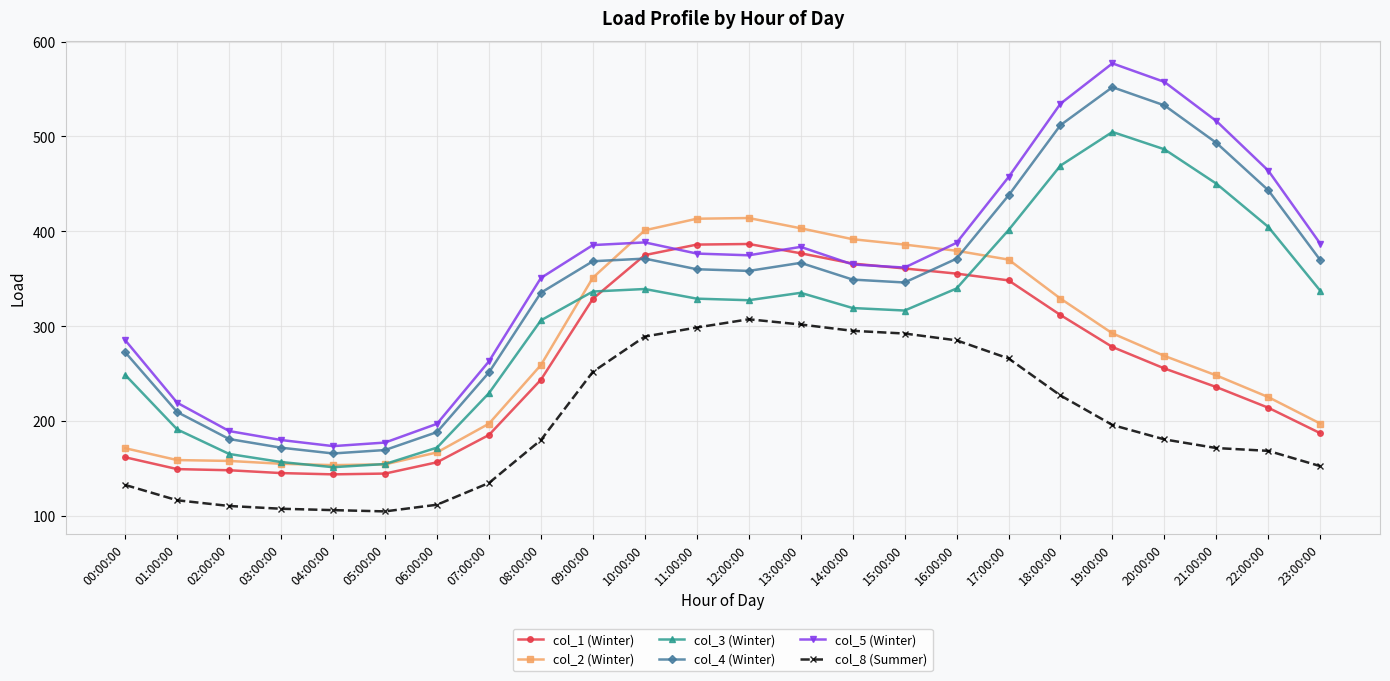

What are all the series names shown in the legend?

col_1 (Winter), col_2 (Winter), col_3 (Winter), col_4 (Winter), col_5 (Winter), col_8 (Summer)